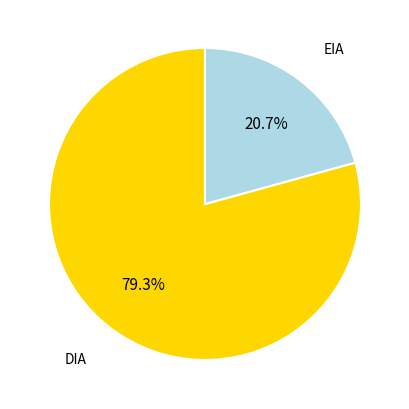

Rank the categories by value from highest to lowest.

DIA, EIA